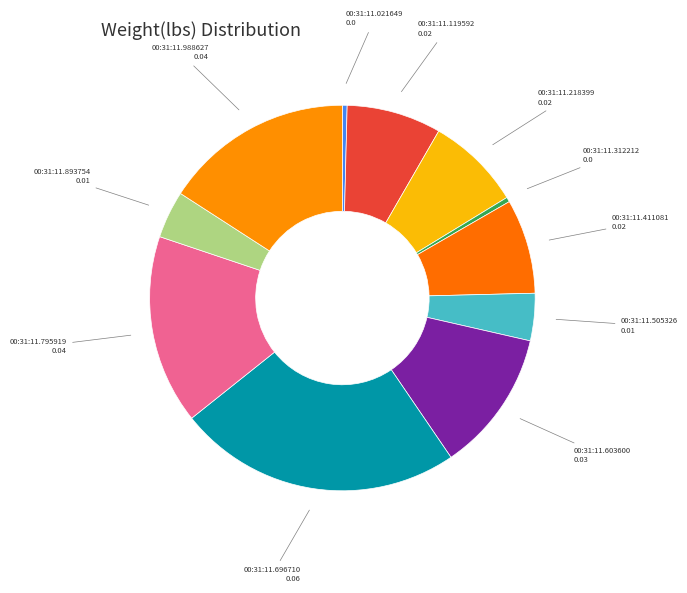

Which category has the biggest portion of the pie?

00:31:11.696710